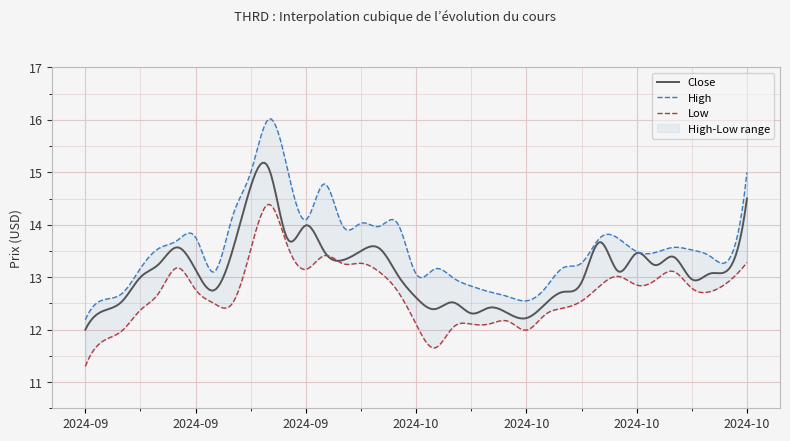

Which has a higher value, 2024-09-09 or 2024-10-16?

2024-10-16